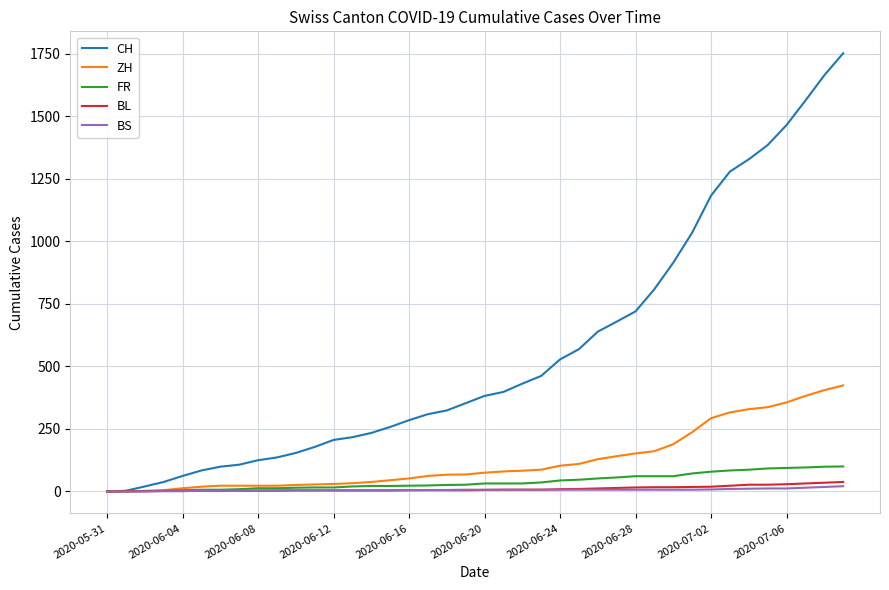

Which series has the largest total across all categories?

CH